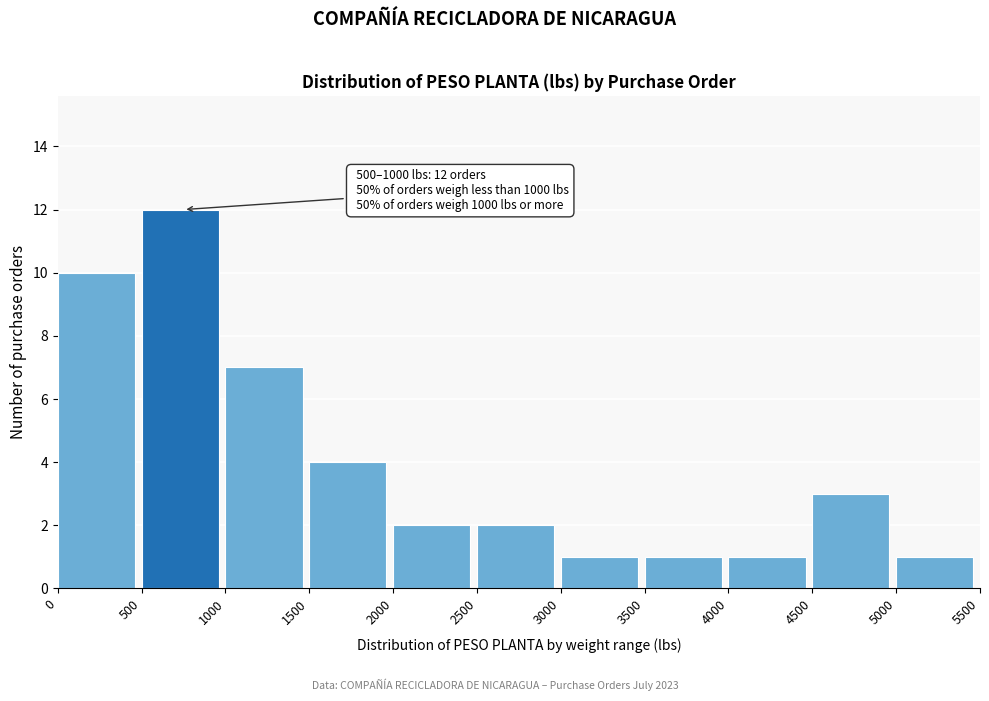

Which range on the x-axis has the tallest bar?

500 to 1000